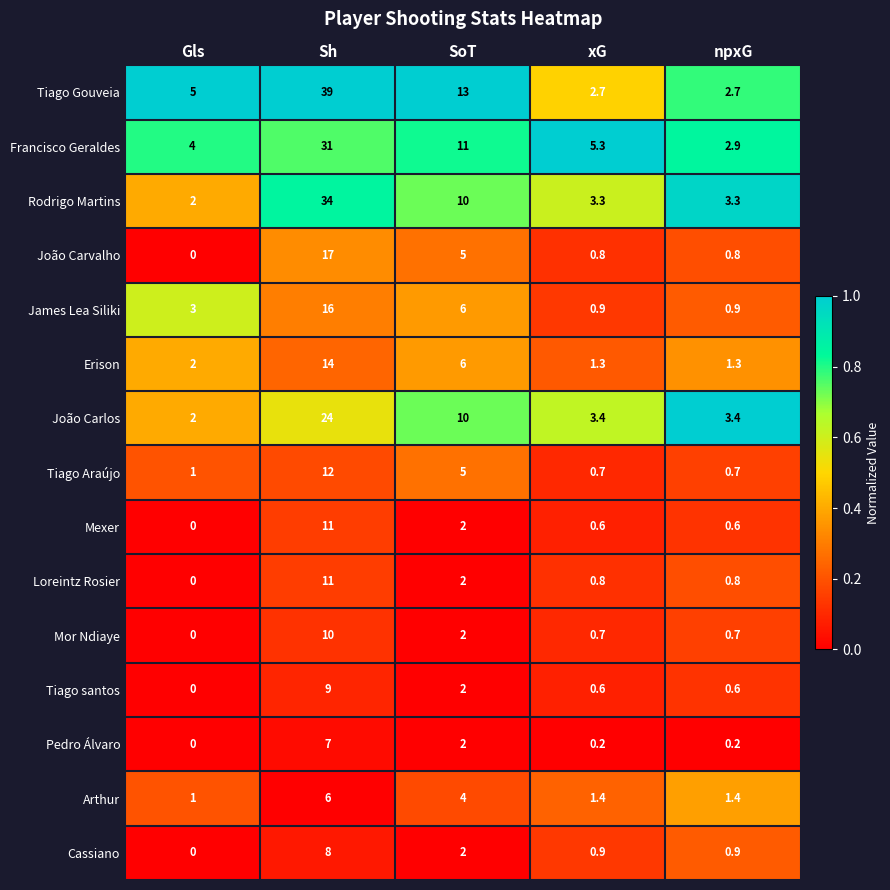

Read the João Carvalho value at SoT.

5.0